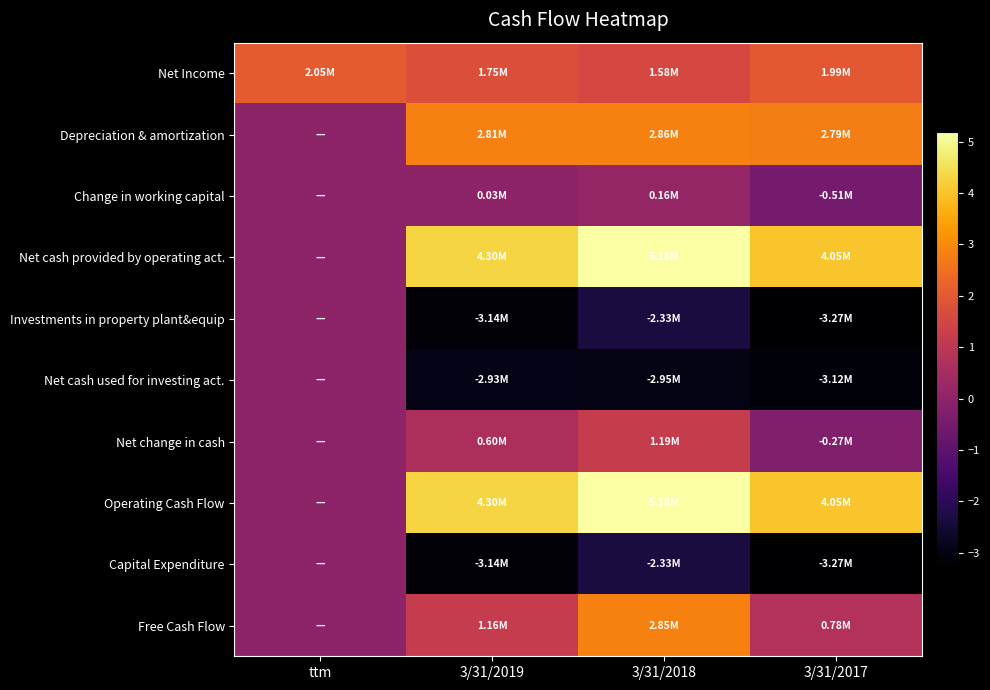

What is the greatest value displayed?

5177000